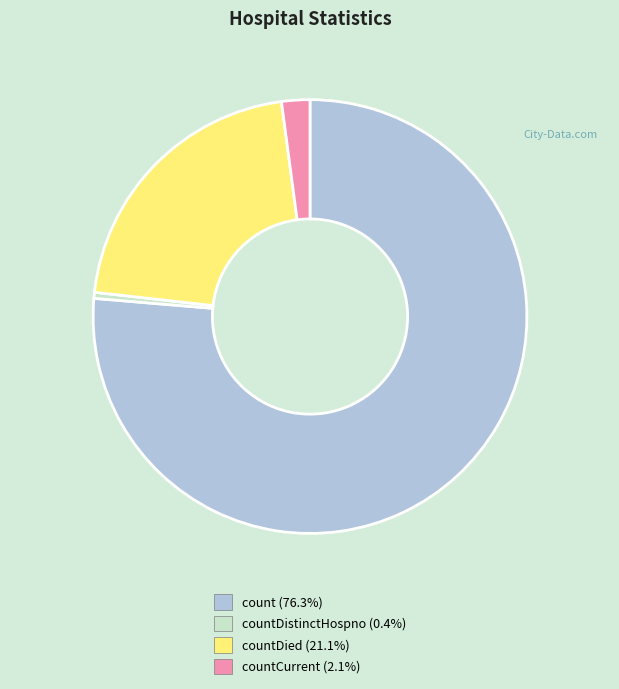

Does any single category account for the majority?

Yes